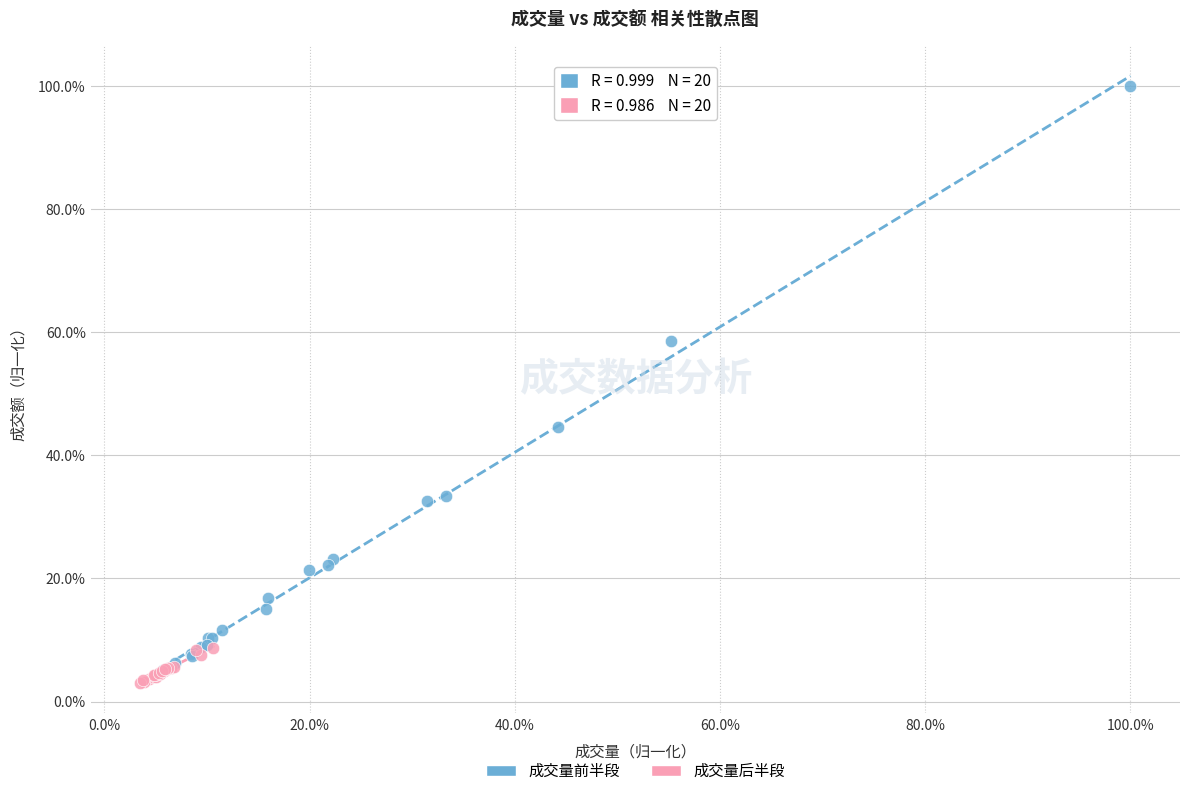

What are all the series names shown in the legend?

成交量前半段, 成交量后半段